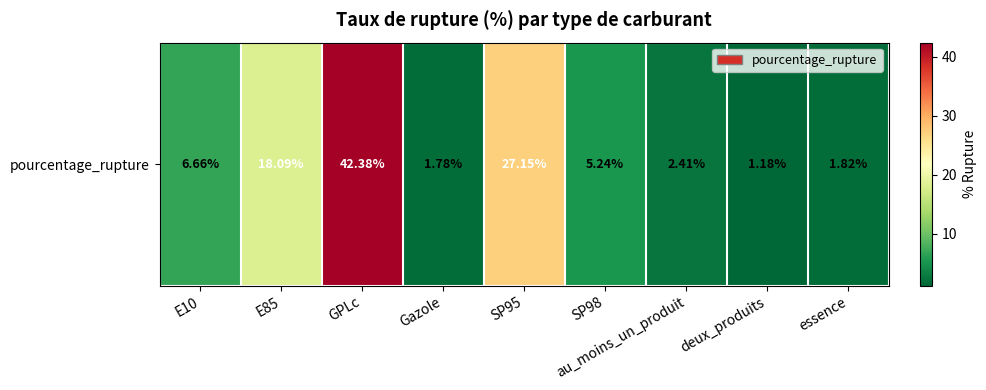

List the labels in order of value, largest first.

GPLc, SP95, E85, E10, SP98, au_moins_un_produit, essence, Gazole, deux_produits